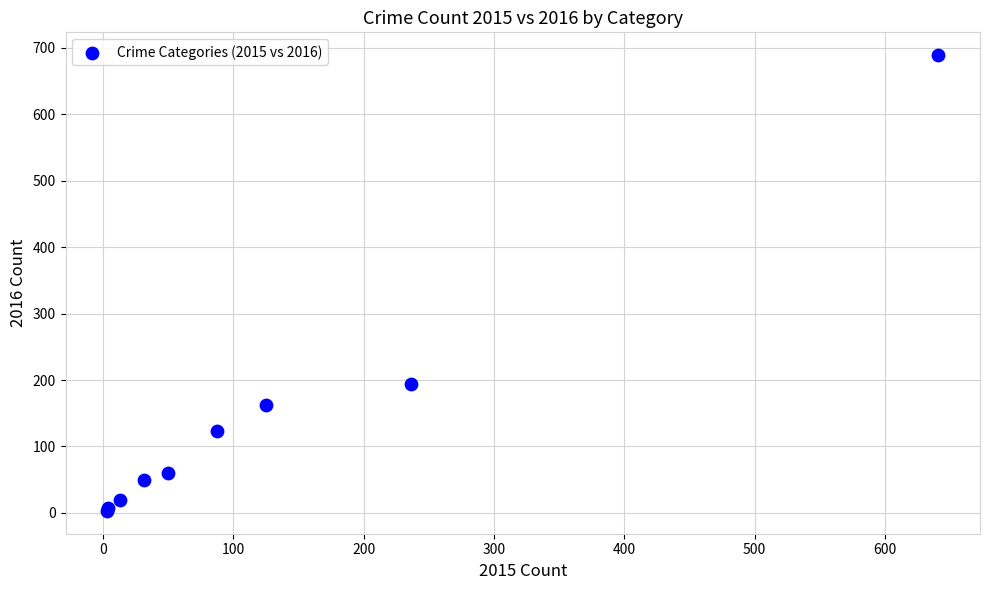

What Y value in the scatter plot is closest to 346?

194